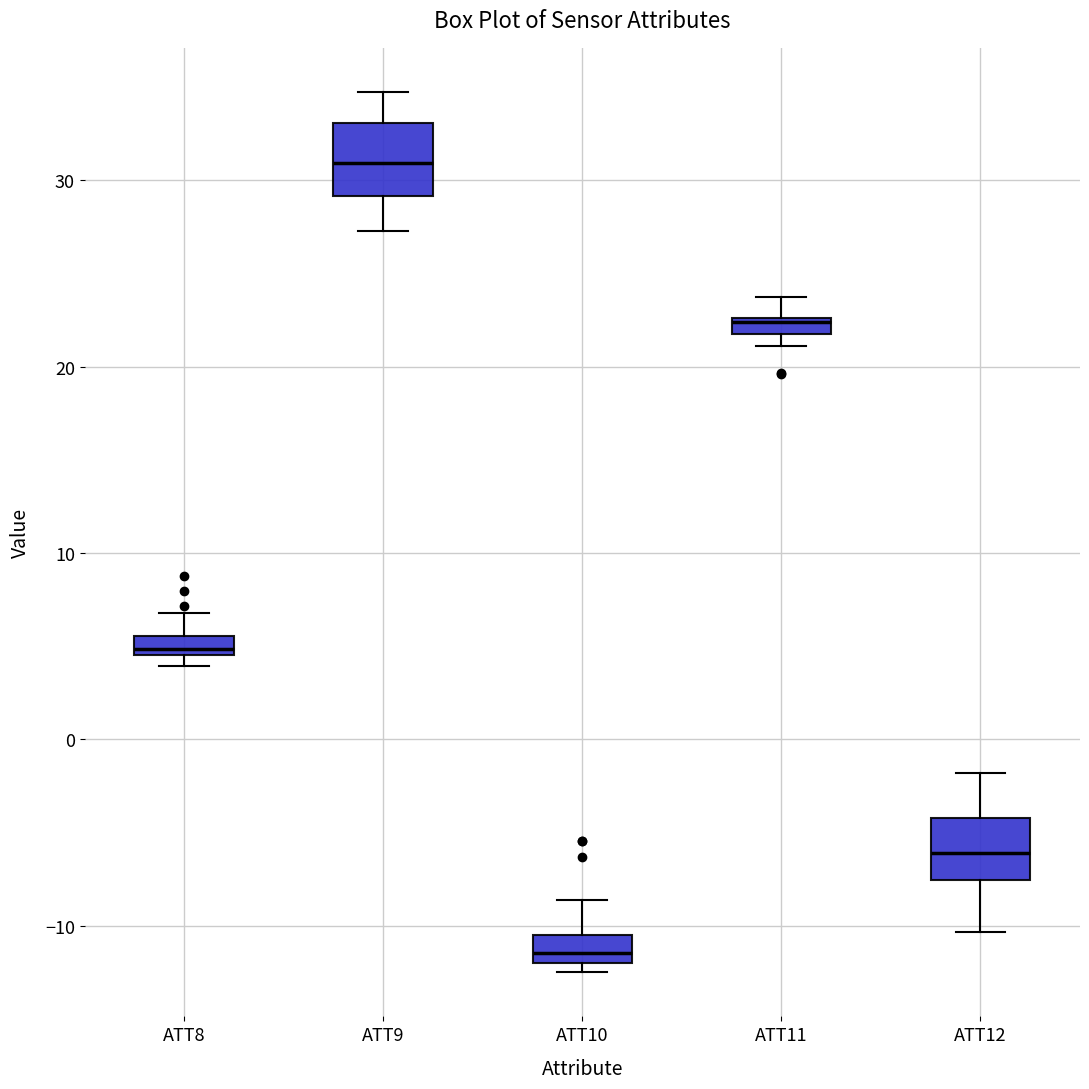

Where does the upper whisker of the box for ATT11 end on the y-axis? The values are not printed on the chart, so give them approximately, as read against the axis.

24